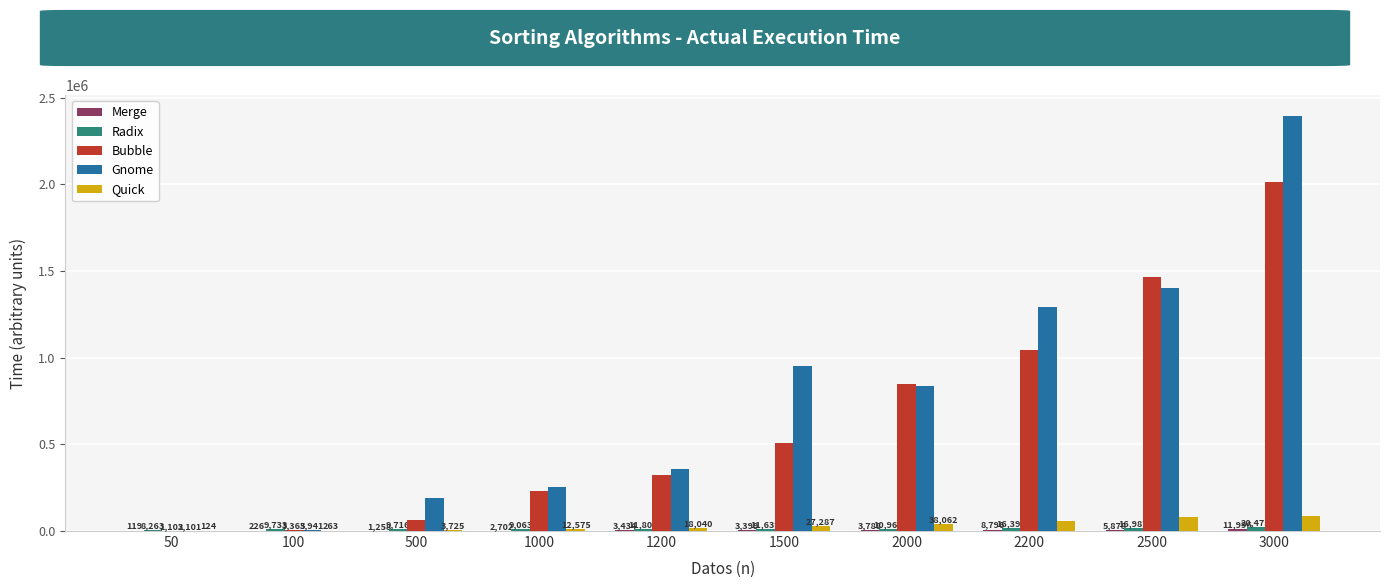

True or false: Bubble has a value of 1649822 at 2200.

False